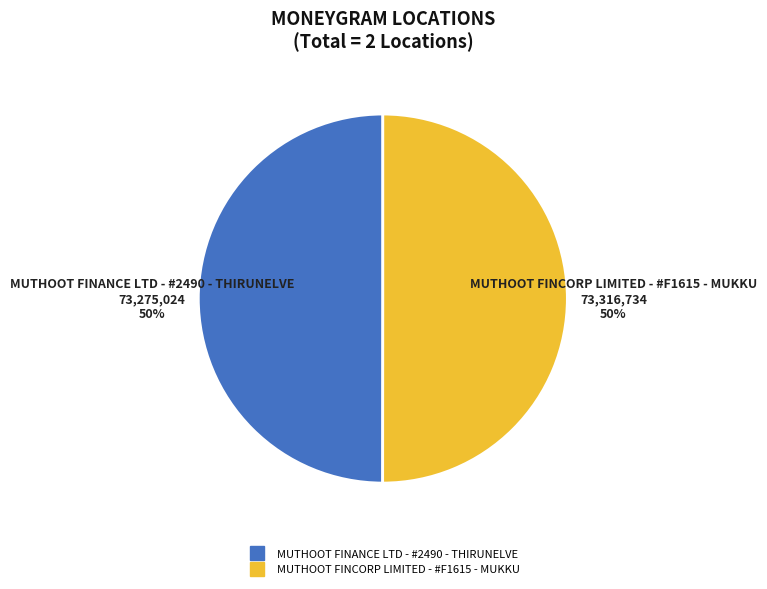

The MUTHOOT FINCORP LIMITED - #F1615 - MUKKU slice represents 39% of the pie. True or false?

False